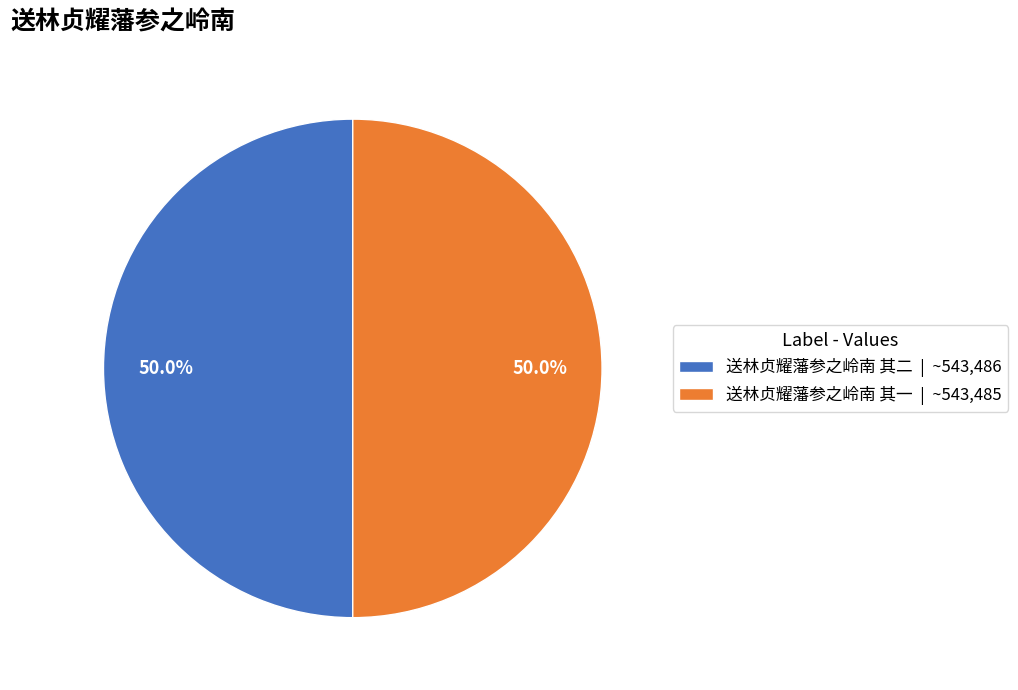

How much of the chart is everything except 送林贞耀藩参之岭南 其二?

50.0%